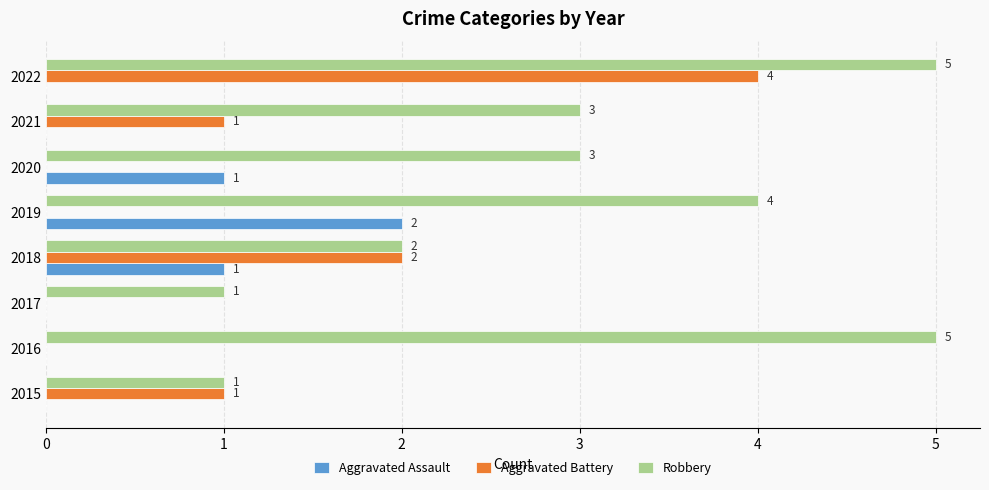

How many positive values does the Aggravated Battery series have?

4